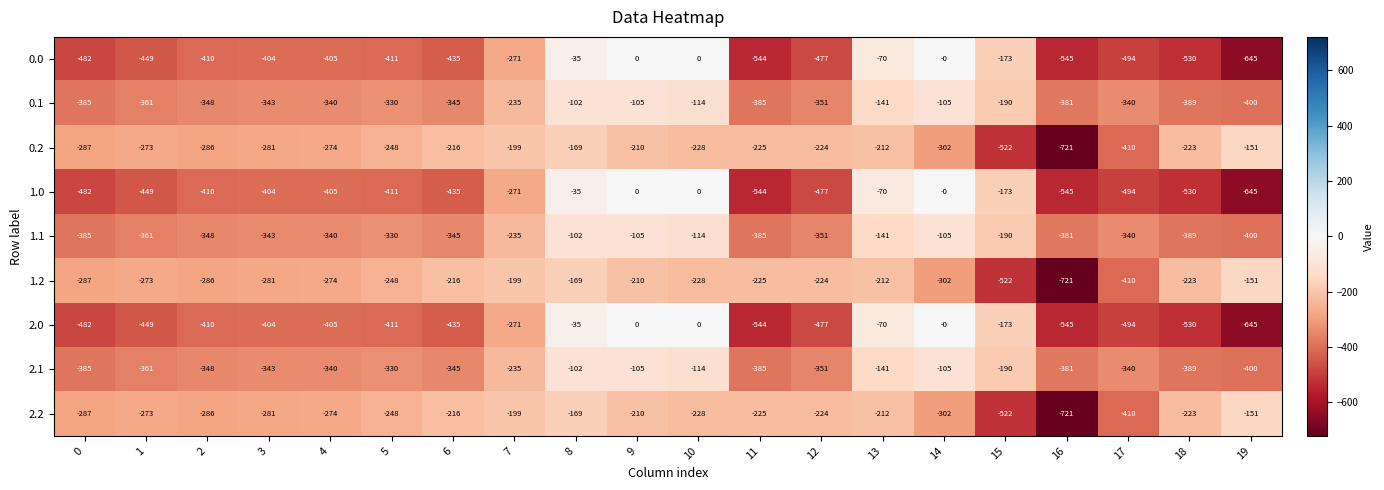

What is the difference between the maximum and minimum values in the 0.0 series?

645